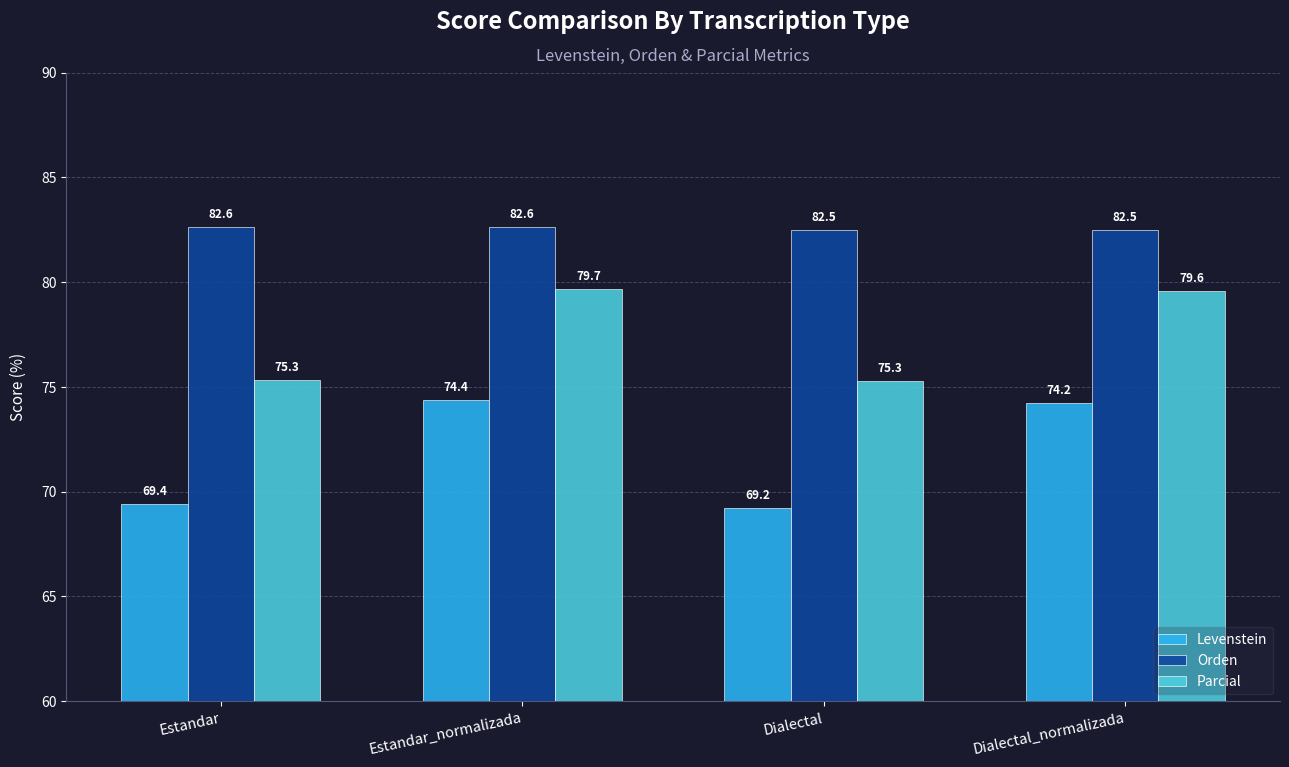

How many data points does each series have?

4